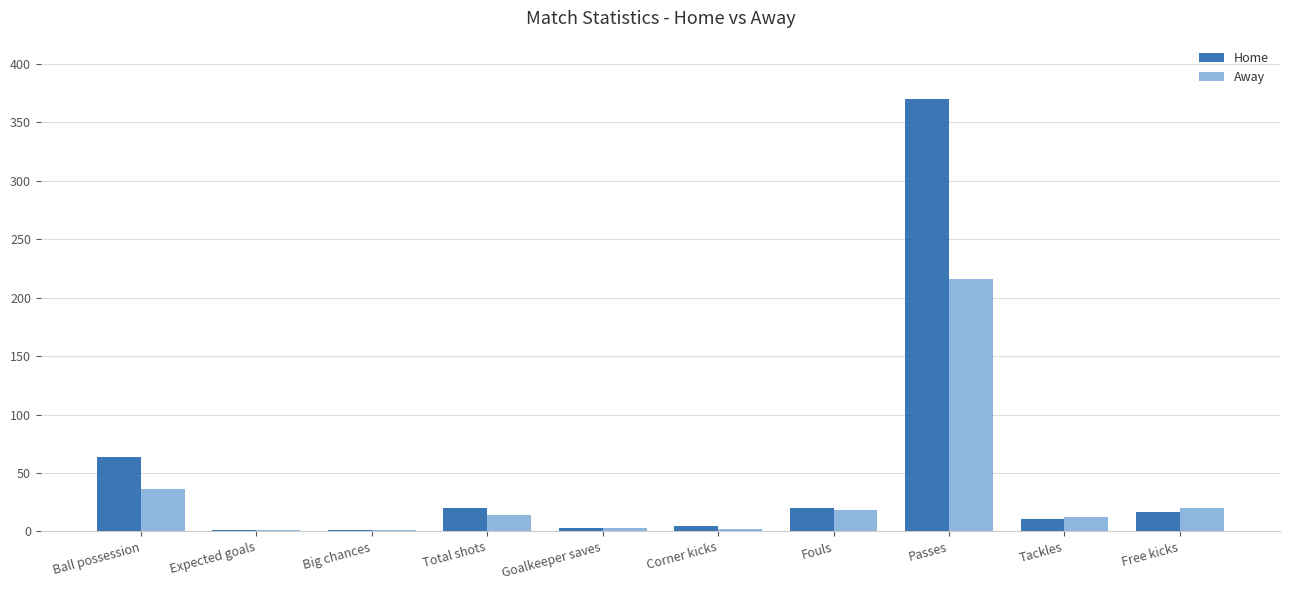

What is the total value across all series at Free kicks?

37.0